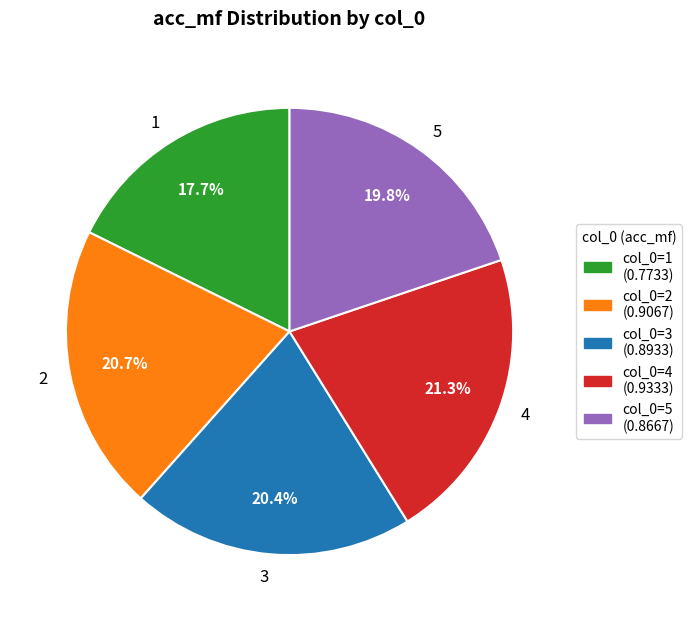

Do 2 and 4 together represent more than half of the pie?

No